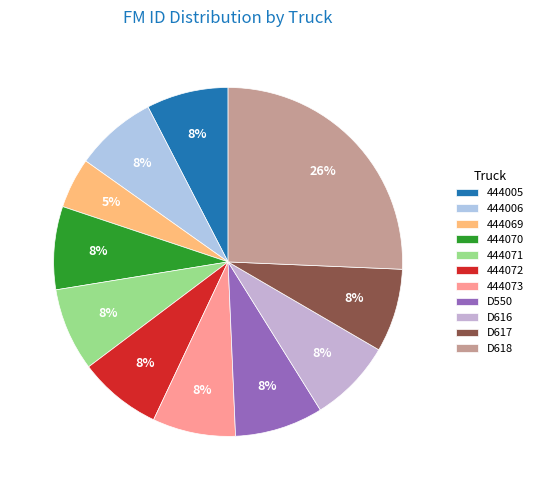

How many slices are in this pie chart?

11